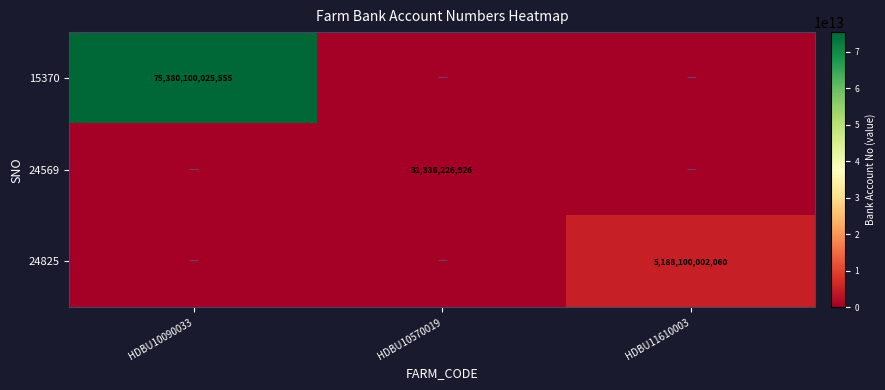

Which series has the largest total across all categories?

15370